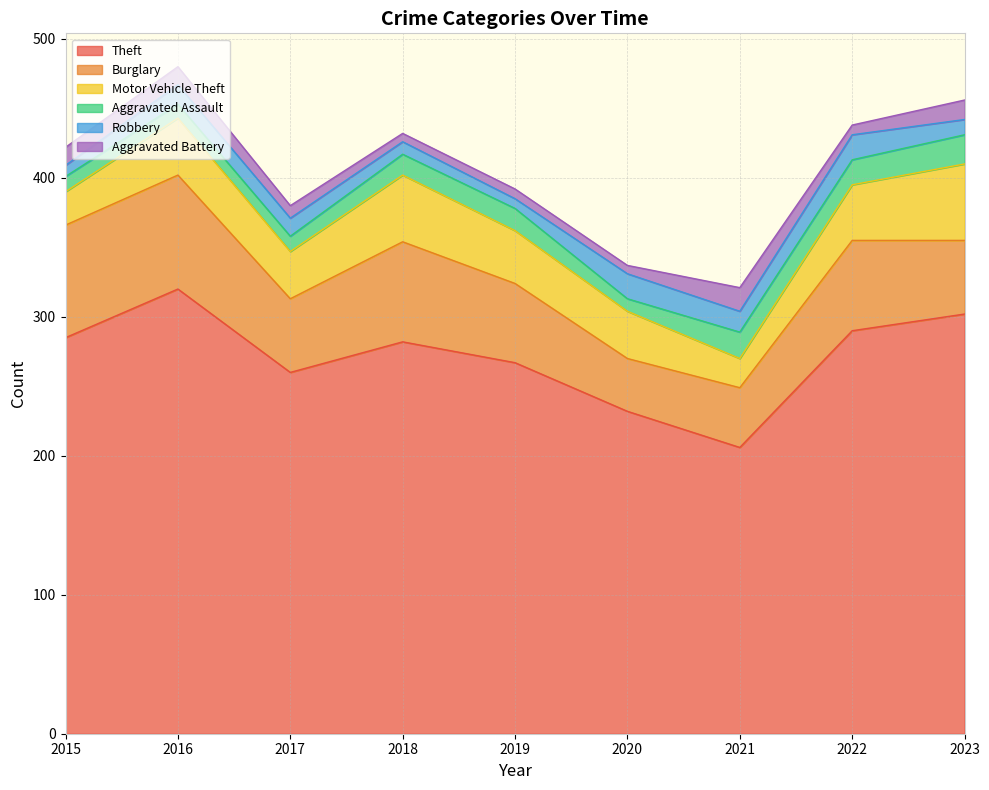

At how many categories does at least one series exceed 64?

9